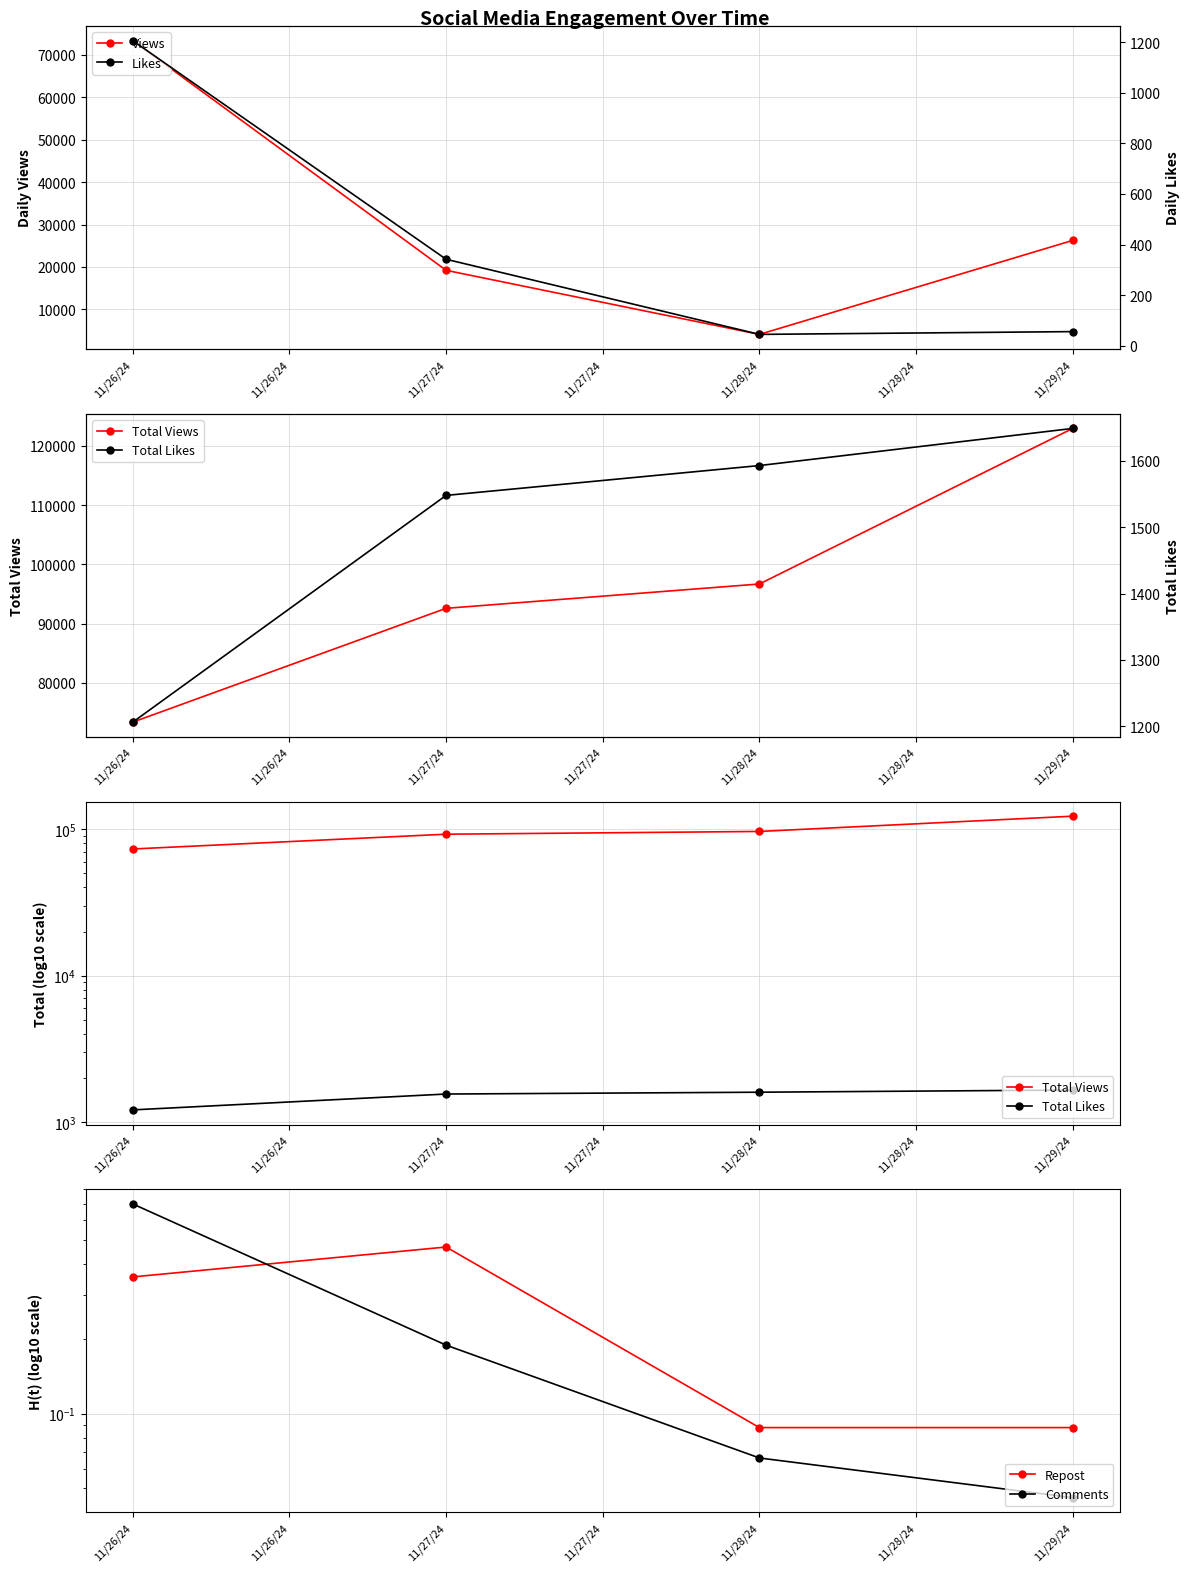

In Views, how many points are lower than both neighbors (excluding endpoints)?

1